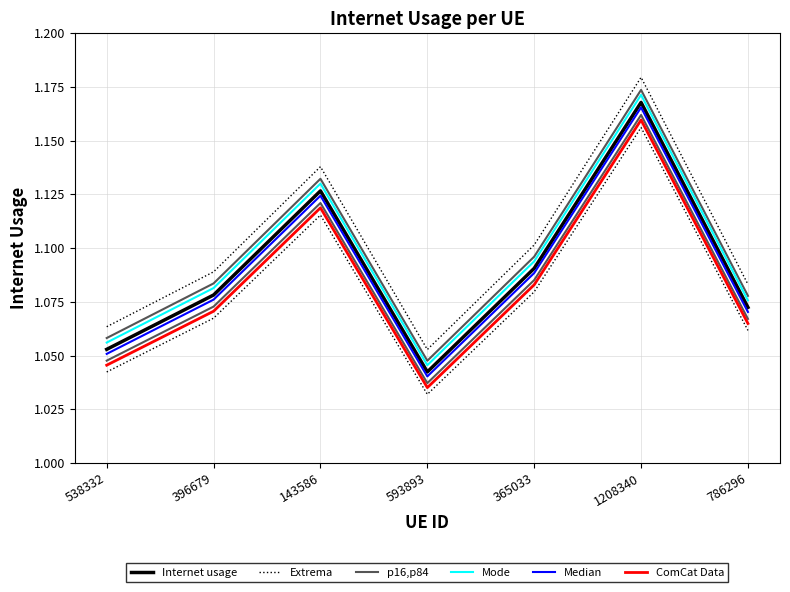

What is the label of the 2nd point from the left?

396679